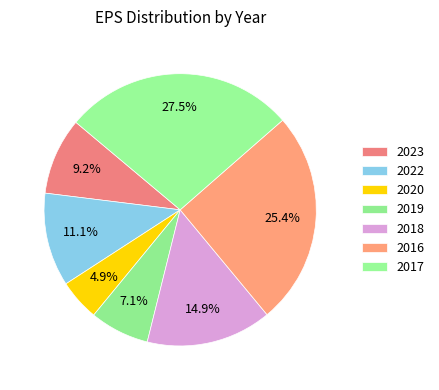

Which category has the biggest portion of the pie?

2017